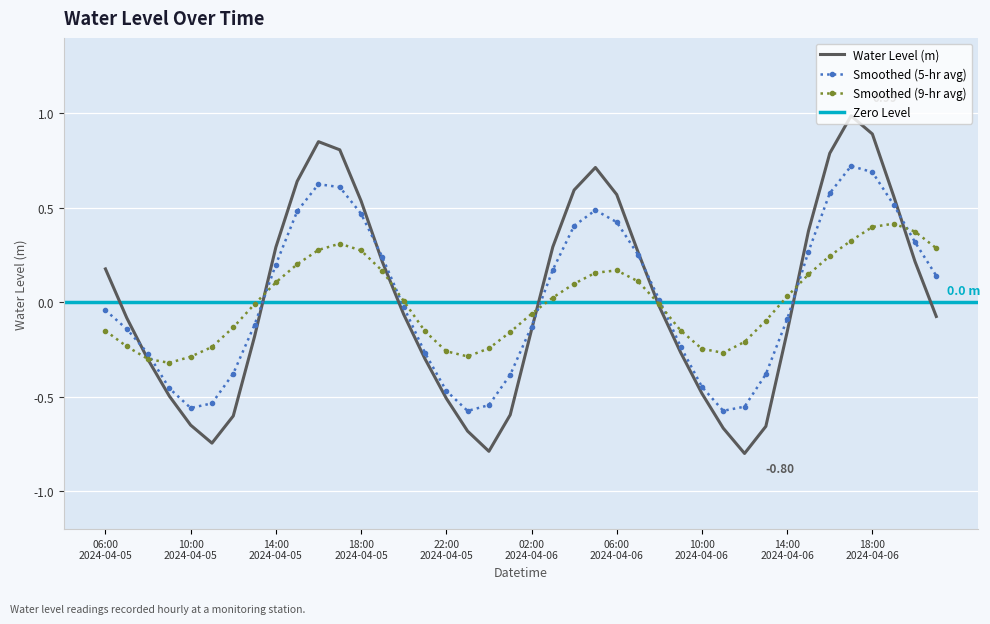

How many data points does each series have?

40